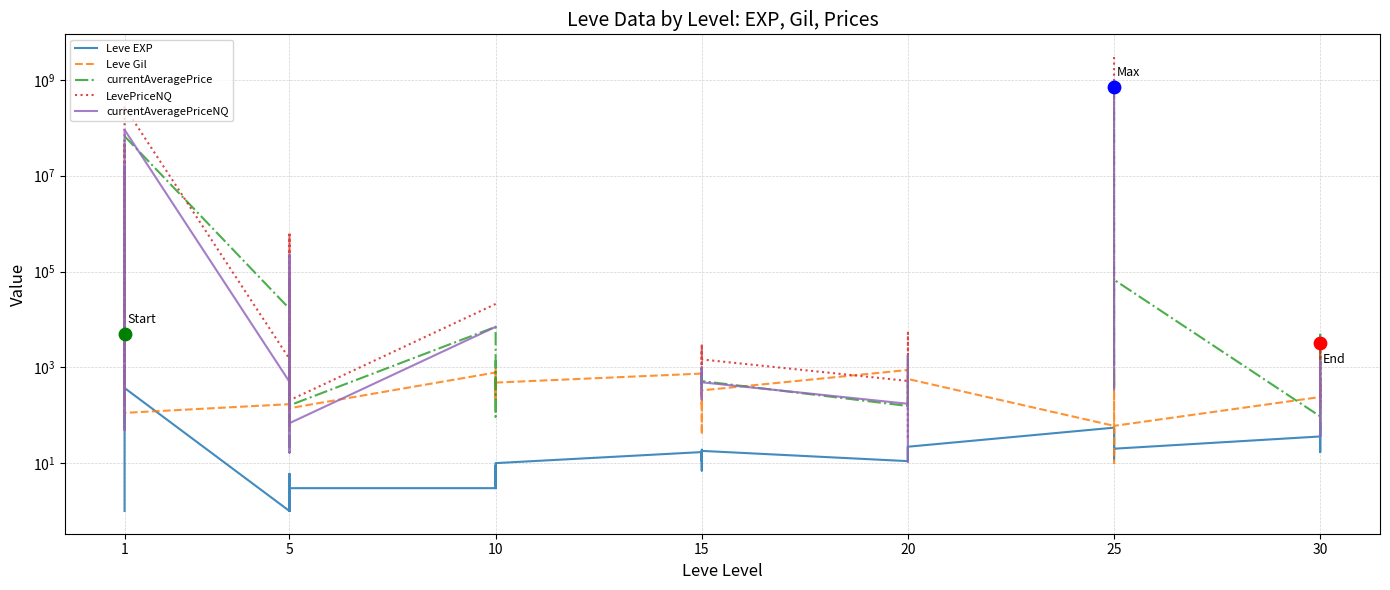

What are all the series names shown in the legend?

Leve EXP, Leve Gil, currentAveragePrice, LevePriceNQ, currentAveragePriceNQ